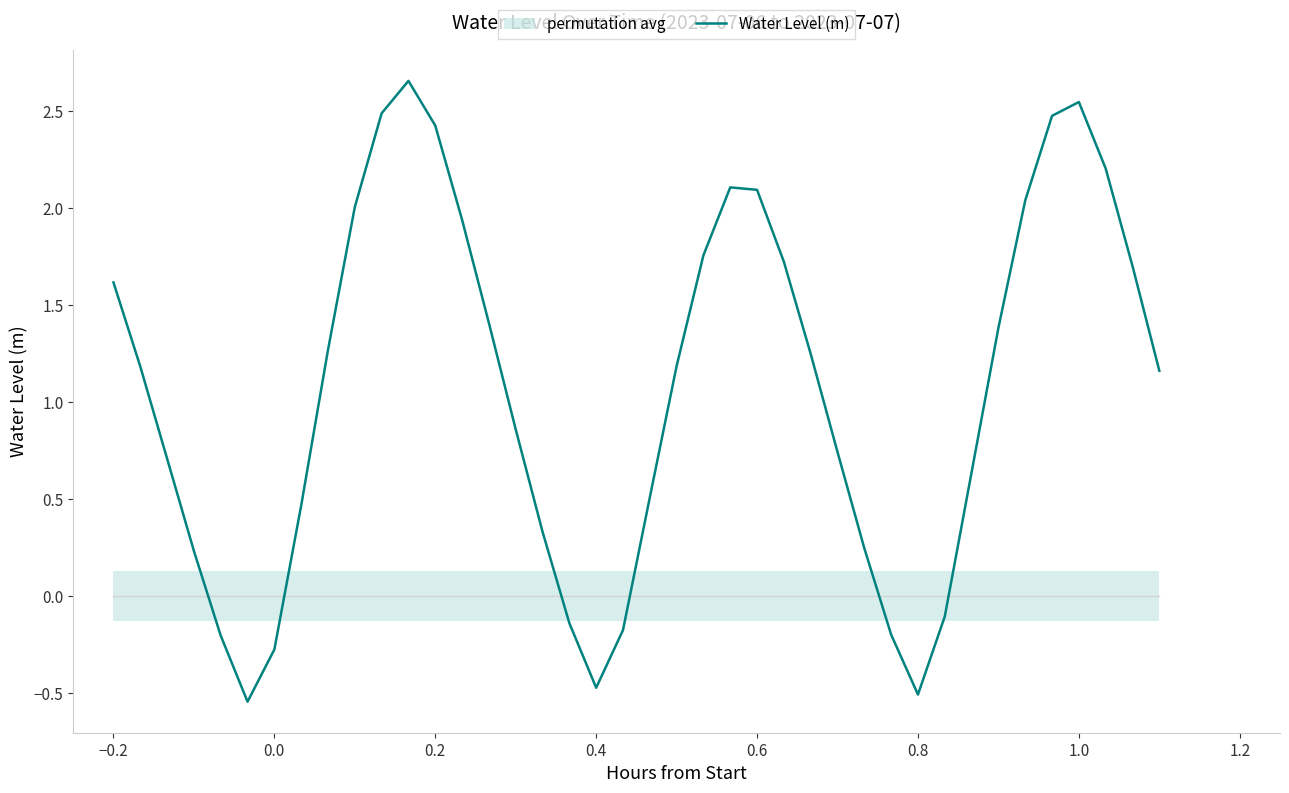

Is it true that Water Level (m) equals -0.1 at 0.4?

False